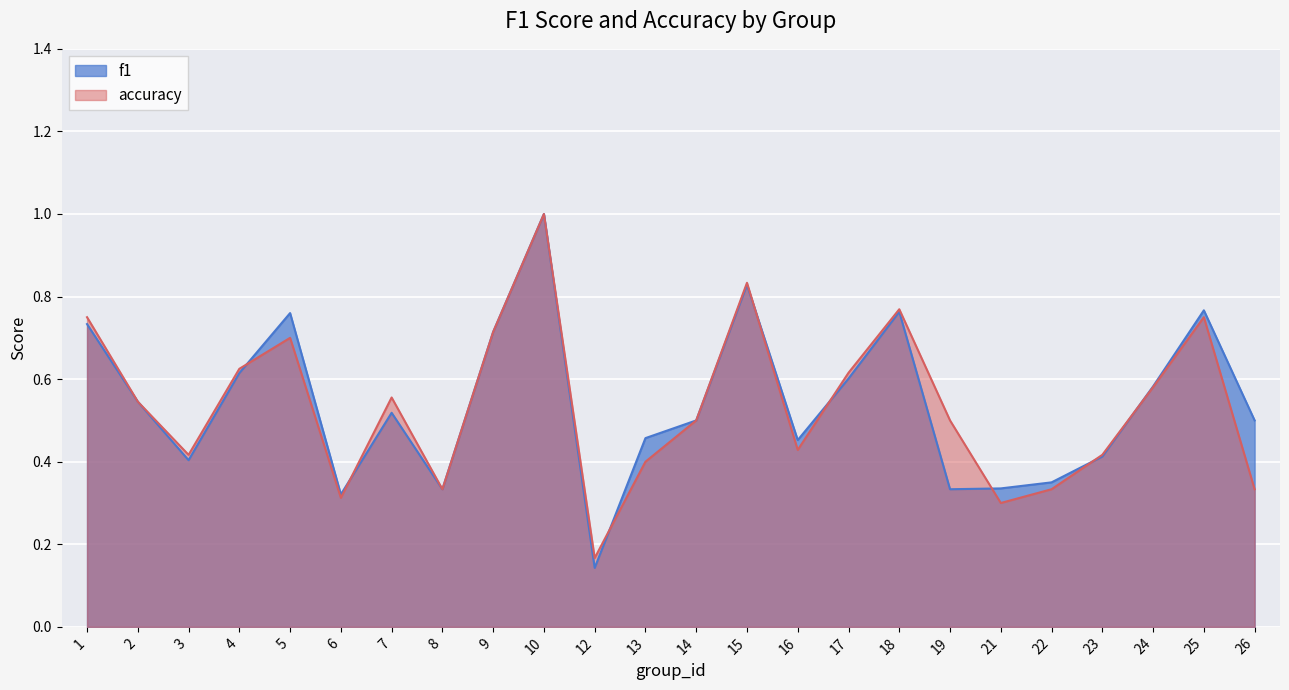

Which label corresponds to the largest value in the chart?

10